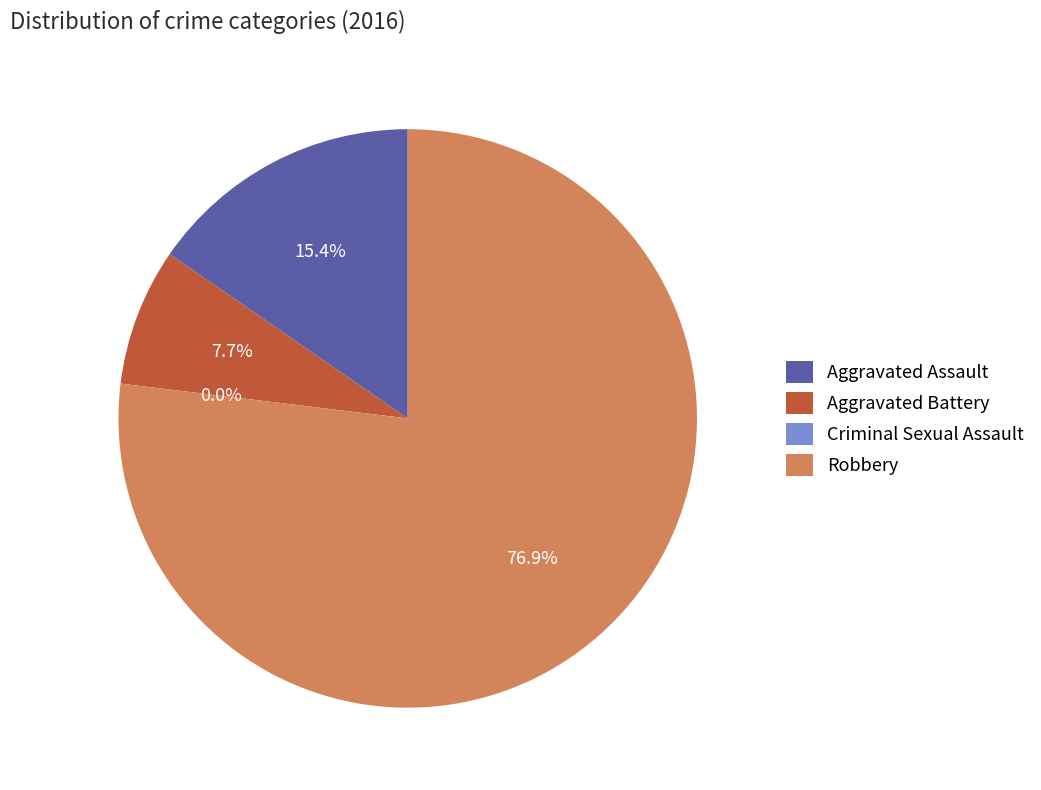

Do Criminal Sexual Assault and Robbery together represent more than half of the pie?

Yes